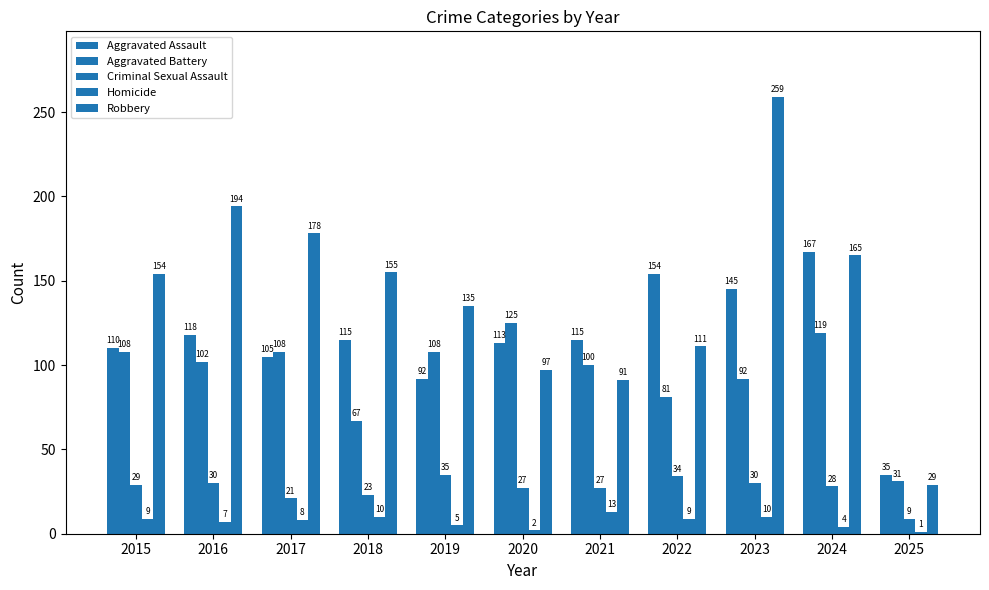

Is the value of Aggravated Battery at 2017 greater than the value of Homicide at 2022?

Yes